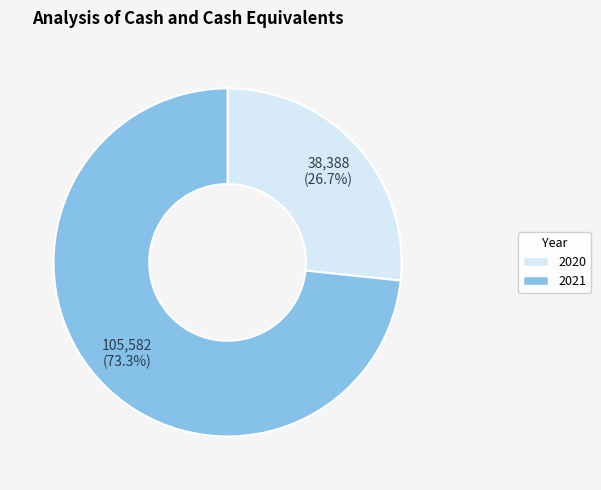

Between 2020 and 2021, which is larger?

2021